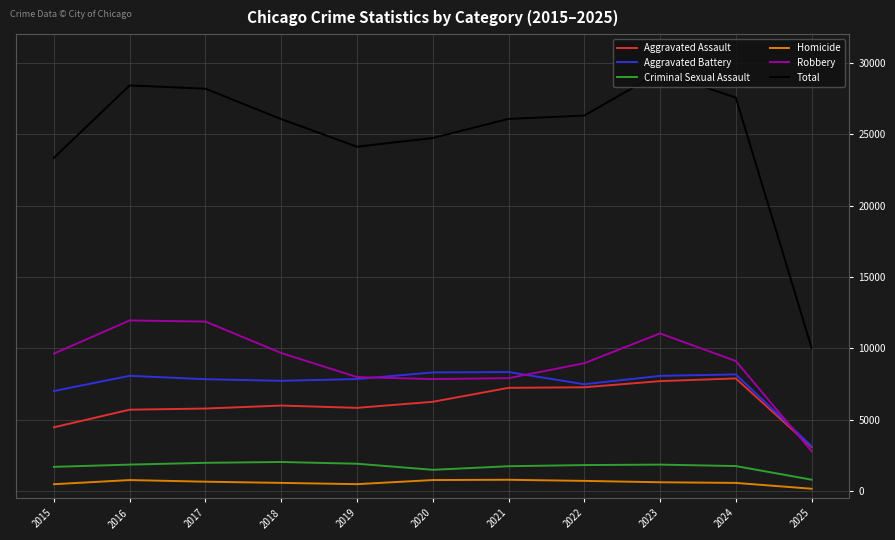

At which category is the sum across all series the highest?

2023